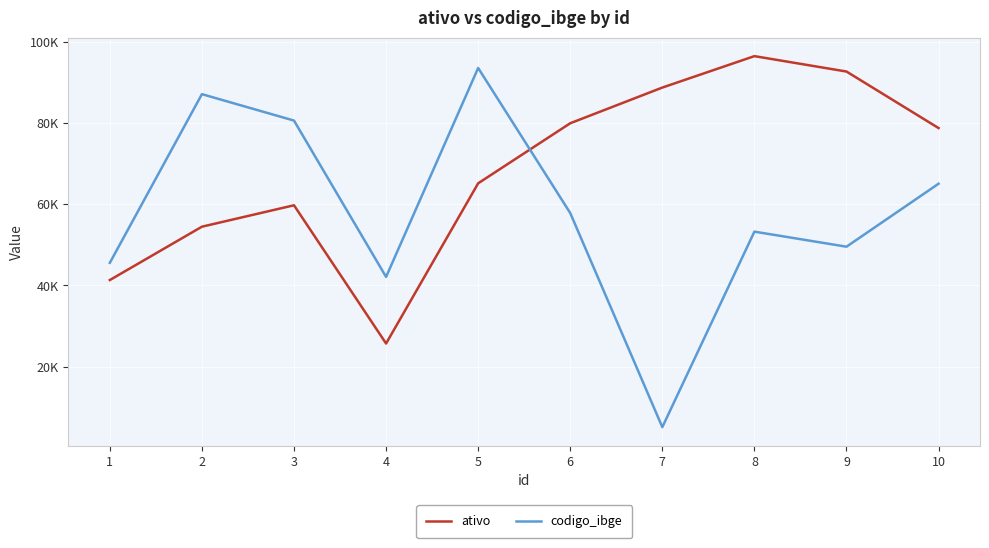

At which category does ativo reach its first local peak?

3